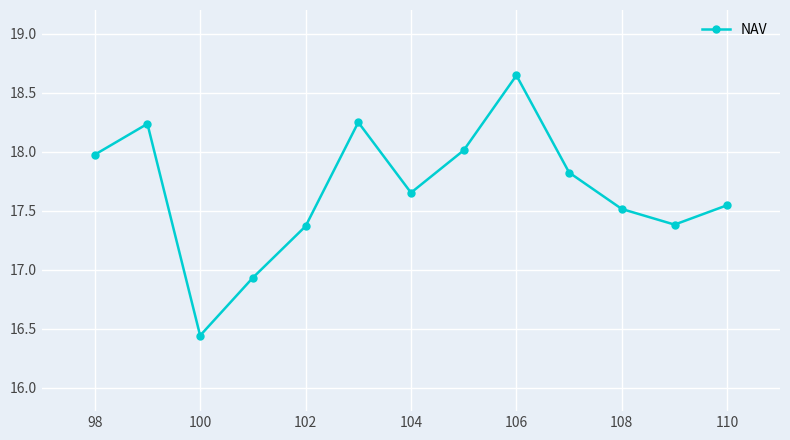

What is the sum of all values?

229.8